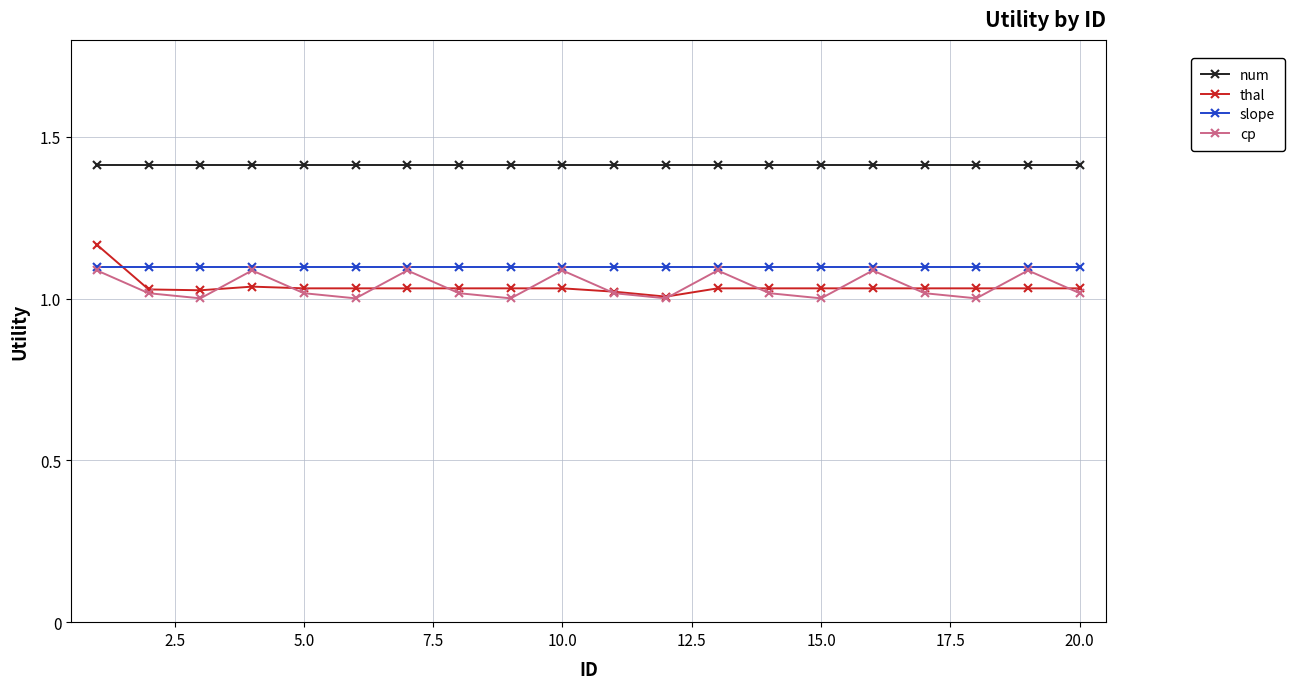

How many interior local peaks does the cp series have?

6